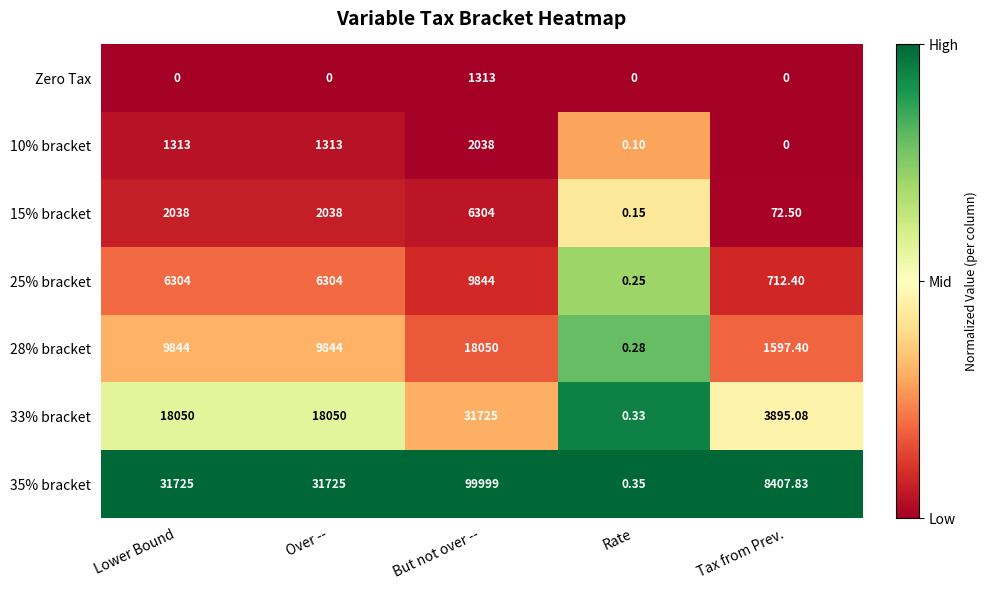

Which category has the highest value in the 28% bracket series?

But not over --